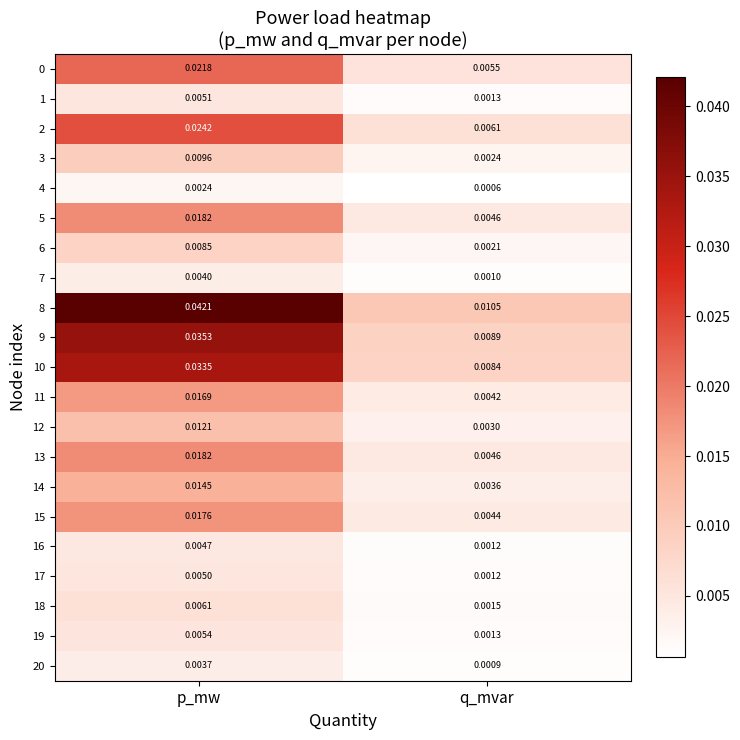

How many data points does each series have?

2